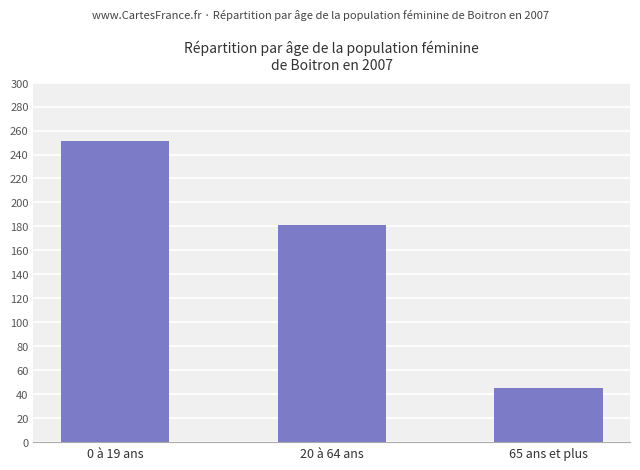

The value at 0 à 19 ans is 334. True or false?

False